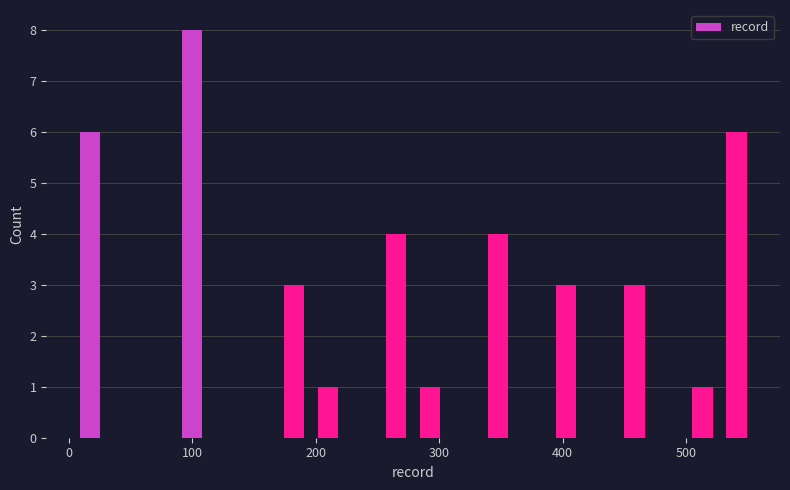

Read against the x-axis, roughly where is the centre of the tallest bar?

100